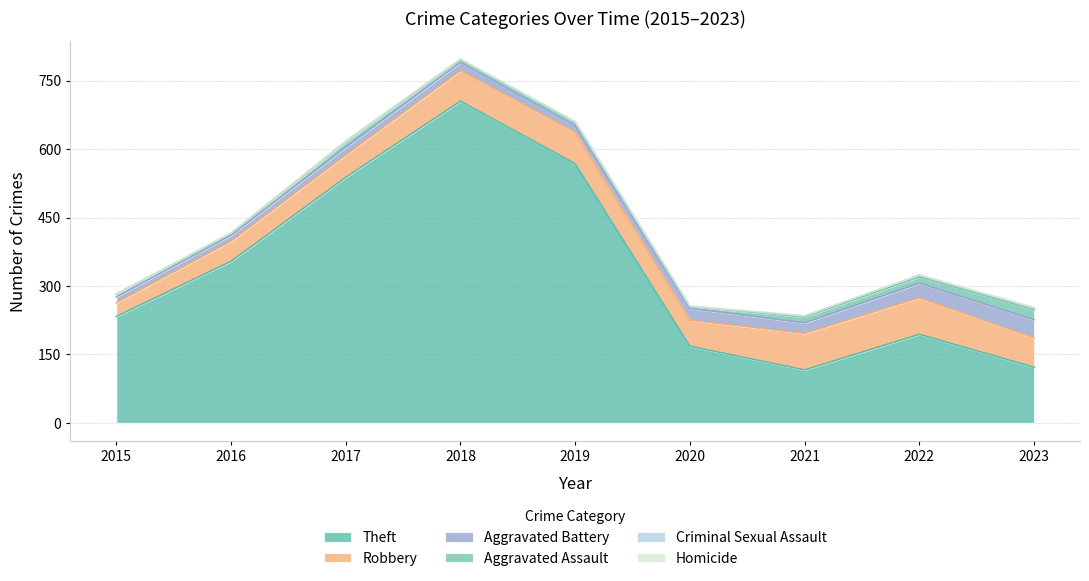

Reading left to right, what are all the values shown in this chart?

Theft: 2015=233	2016=354	2017=538	2018=705	2019=568	2020=168	2021=116	2022=194	2023=122
Robbery: 2015=30	2016=44	2017=49	2018=67	2019=69	2020=57	2021=80	2022=80	2023=64
Aggravated Battery: 2015=13	2016=13	2017=17	2018=18	2019=14	2020=26	2021=23	2022=32	2023=40
Aggravated Assault: 2015=6	2016=3	2017=12	2018=5	2019=8	2020=4	2021=13	2022=14	2023=22
Criminal Sexual Assault: 2015=0	2016=2	2017=1	2018=2	2019=1	2020=0	2021=2	2022=4	2023=3
Homicide: 2015=0	2016=0	2017=0	2018=0	2019=0	2020=1	2021=1	2022=0	2023=2